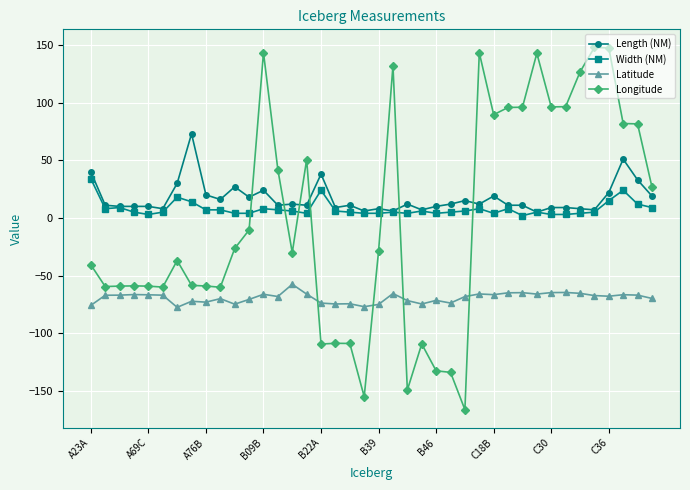

Count the number of categories in the chart.

40